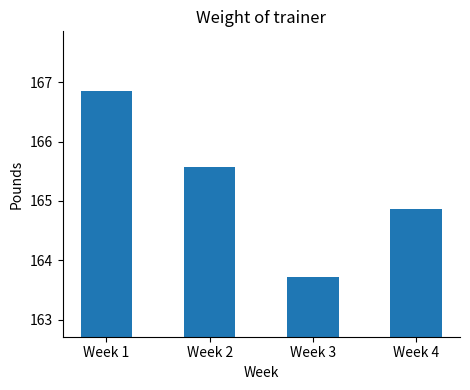

What is the value of the 4th bar from the left?

164.9